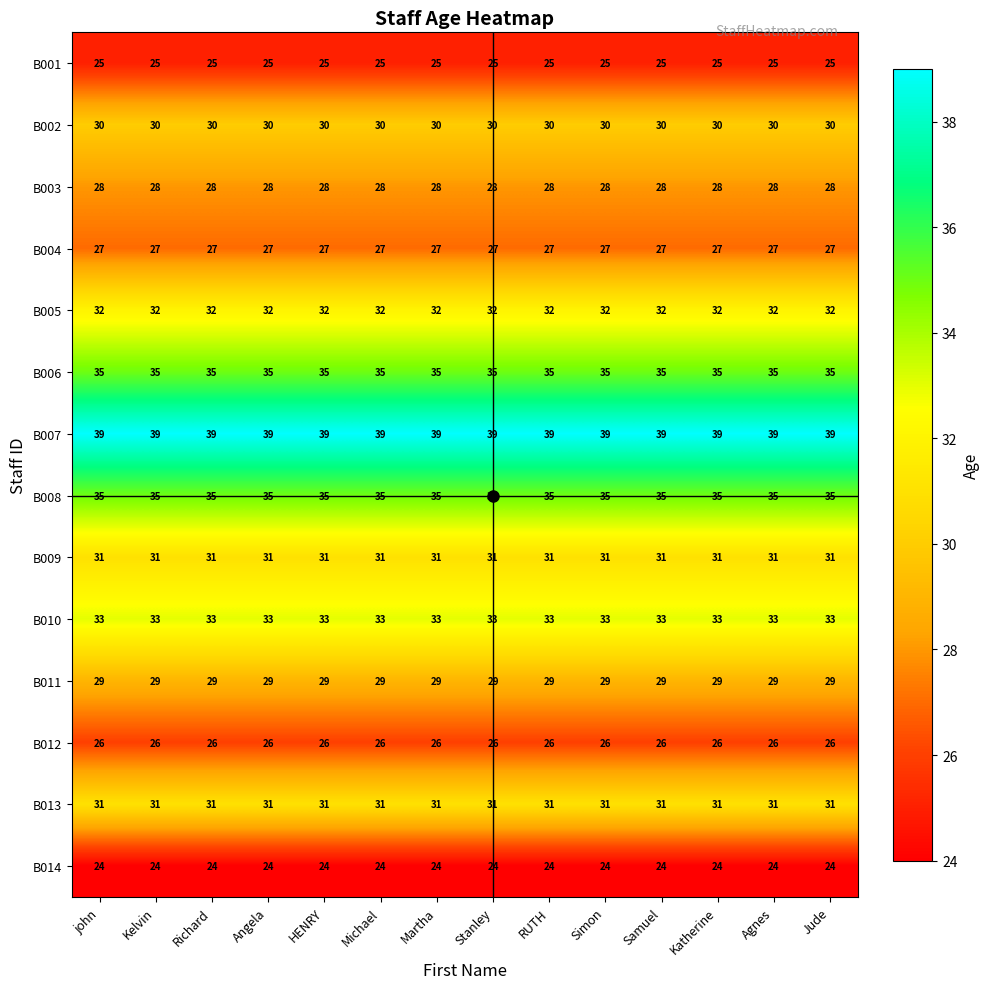

What is the maximum value shown in the chart?

39